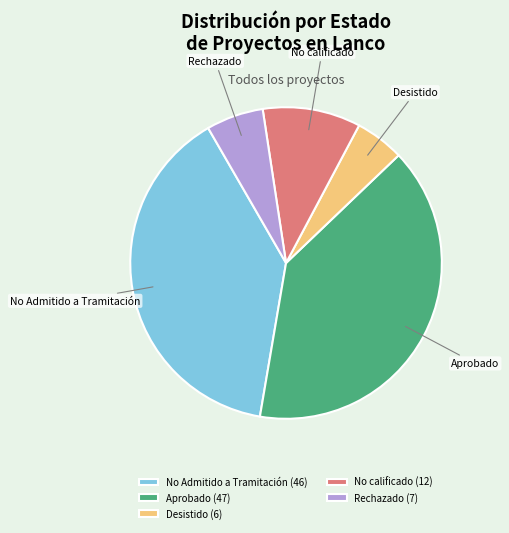

What is the ratio of the value at Rechazado to the value at Desistido?

1.2